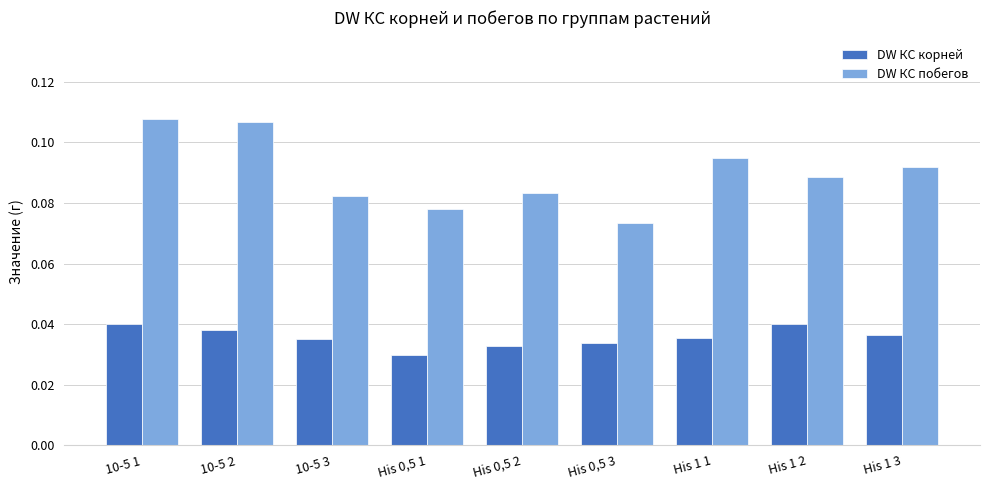

How many bars are there in each group?

2